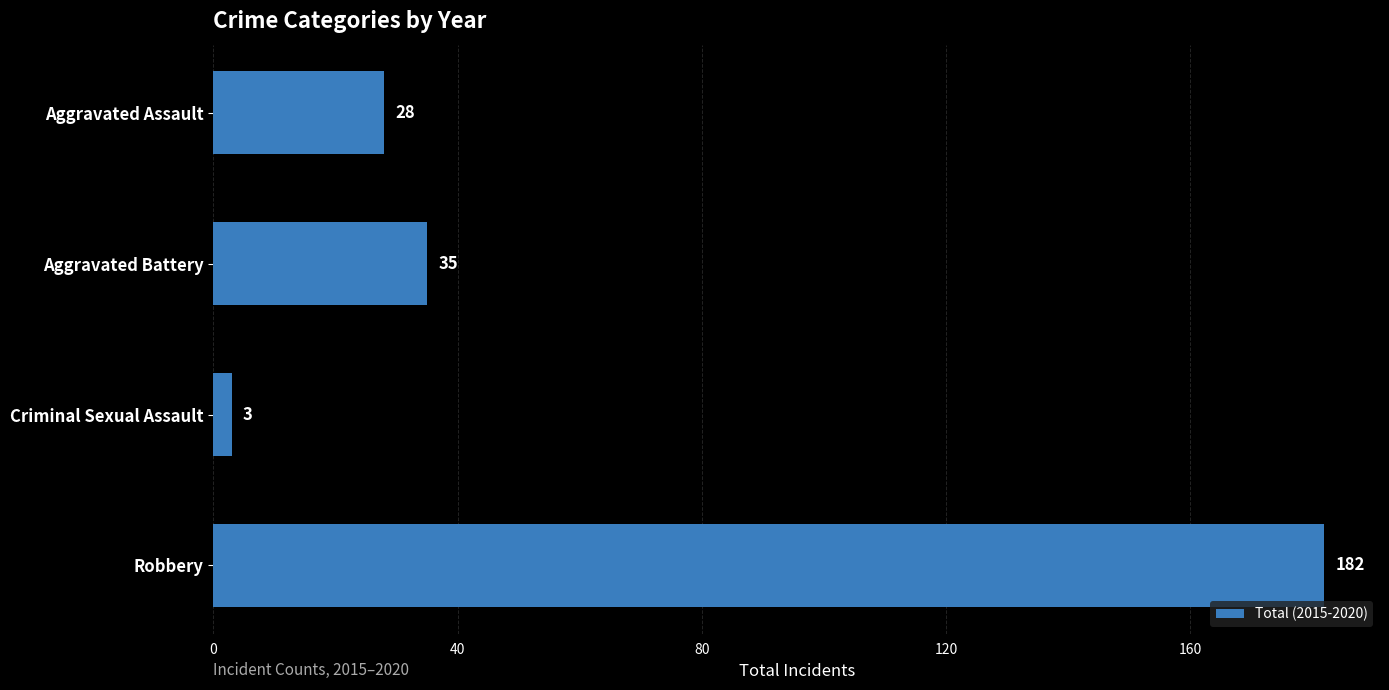

List the labels in order of value, largest first.

Robbery, Aggravated Battery, Aggravated Assault, Criminal Sexual Assault